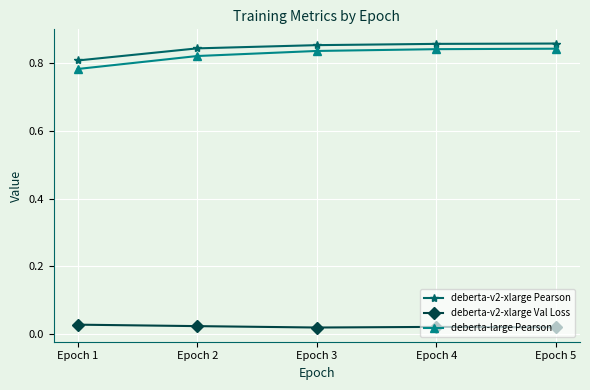

True or false: deberta-large Pearson has a value of 0.3 at Epoch 2.

False